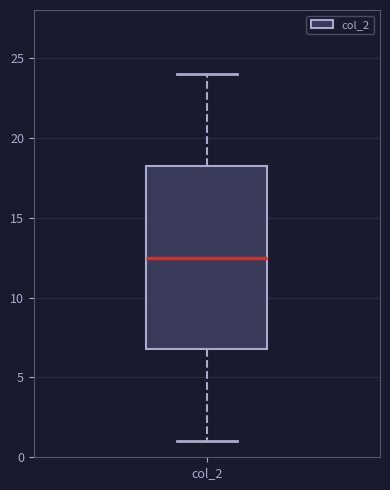

Transcribe this box plot: give where the median line is, the range the box spans, and where the two whiskers end, as read against the y-axis. The values are not printed on the chart, so give them approximately, as read against the axis.

median 12.5, box 7.0 to 18.5, whiskers 1.0 to 24.0